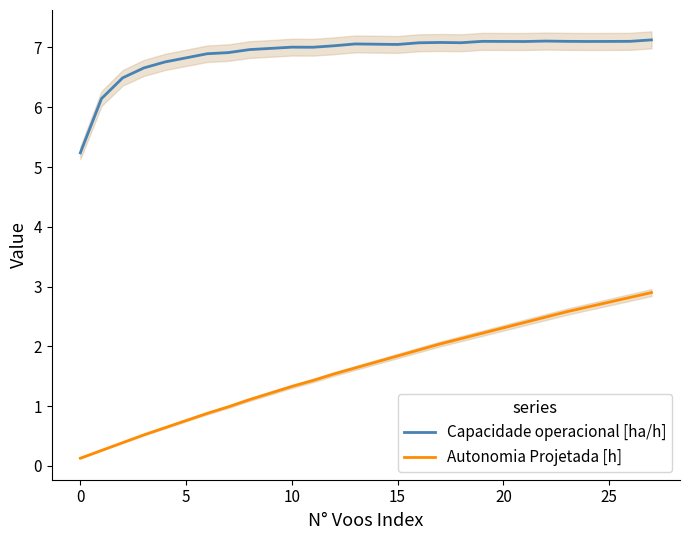

How many series are shown in this chart?

2